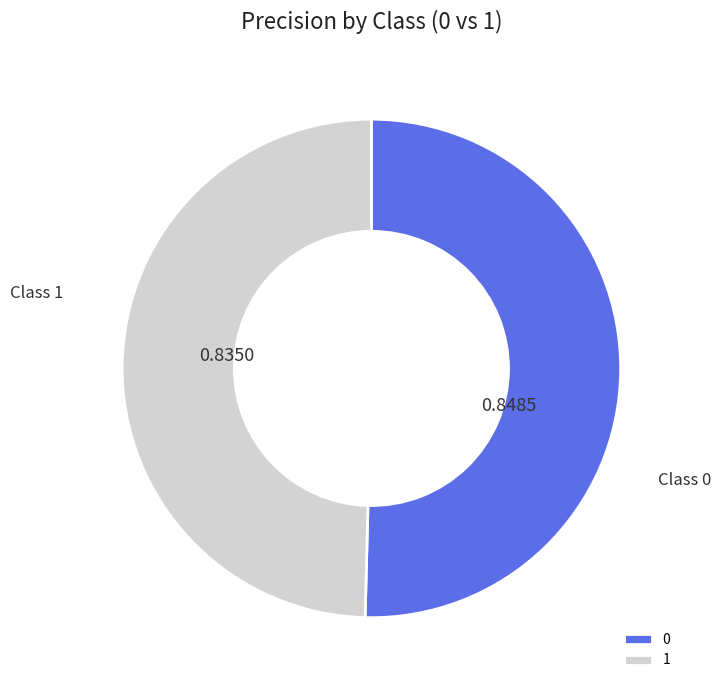

Do 1 and 0 together represent more than half of the pie?

Yes